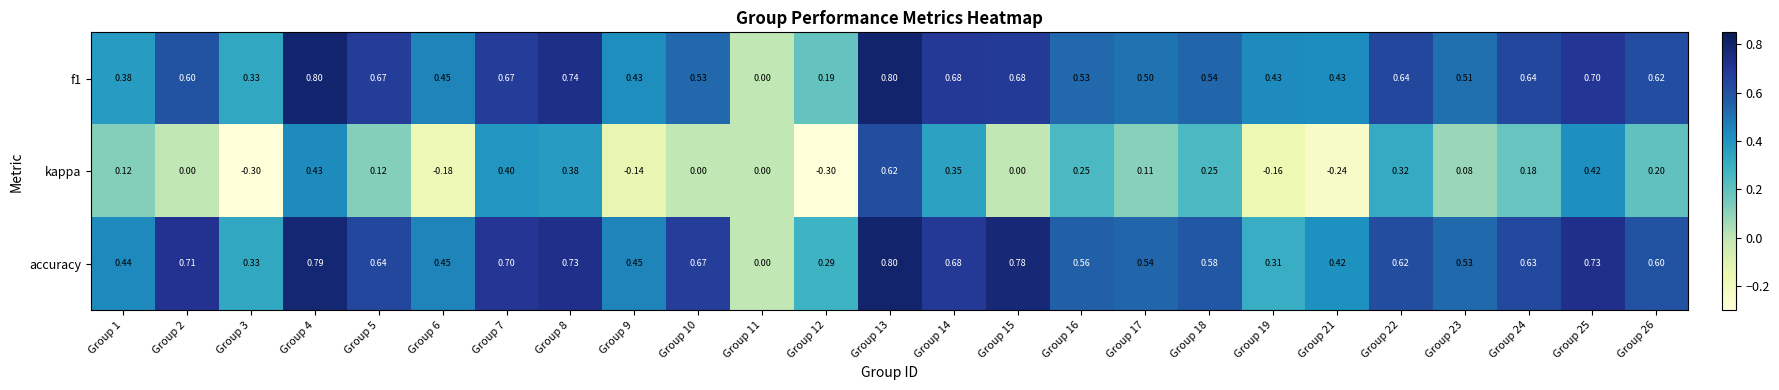

Which series has the largest total across all categories?

accuracy